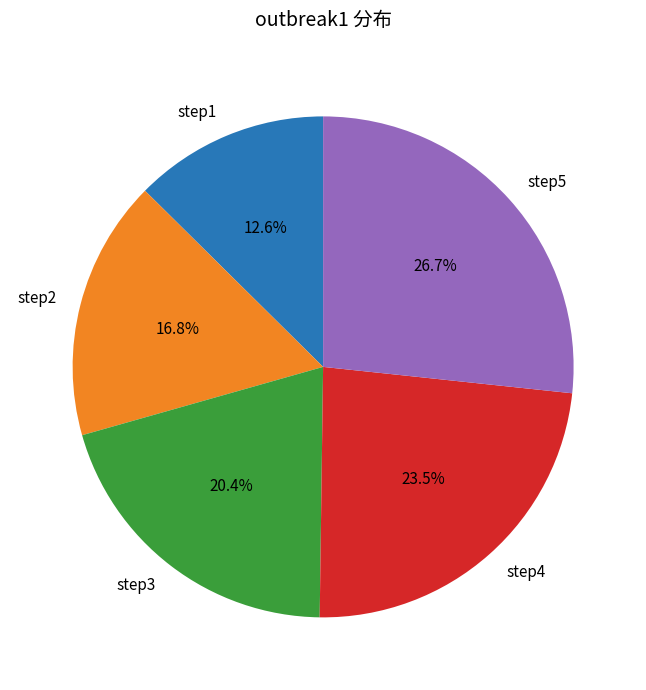

What is the ratio of the value at step2 to the value at step5?

0.6